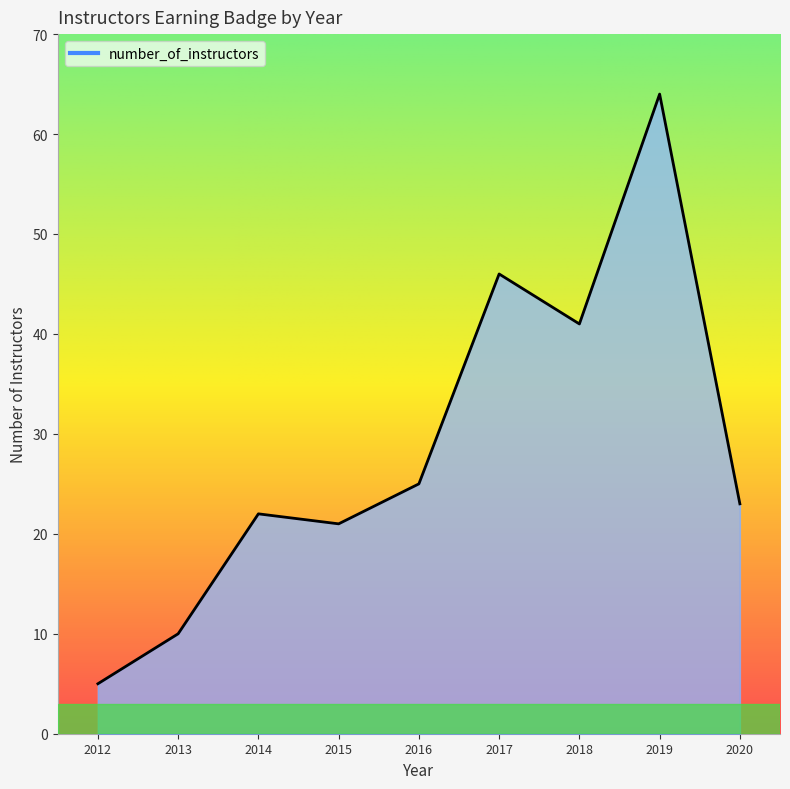

What is the sum of the values at 2013 and 2016?

35